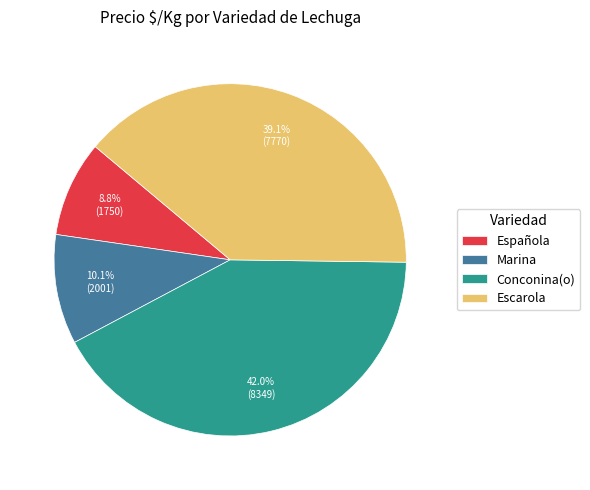

Is Conconina(o) the majority of the pie?

No